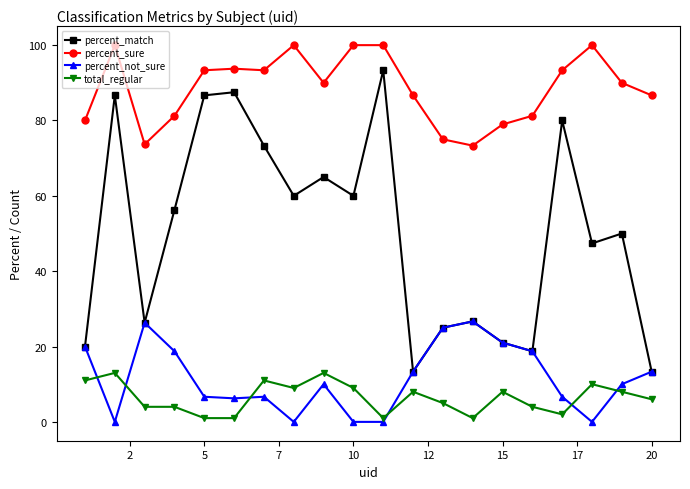

True or false: percent_not_sure and percent_sure cross at least once.

False